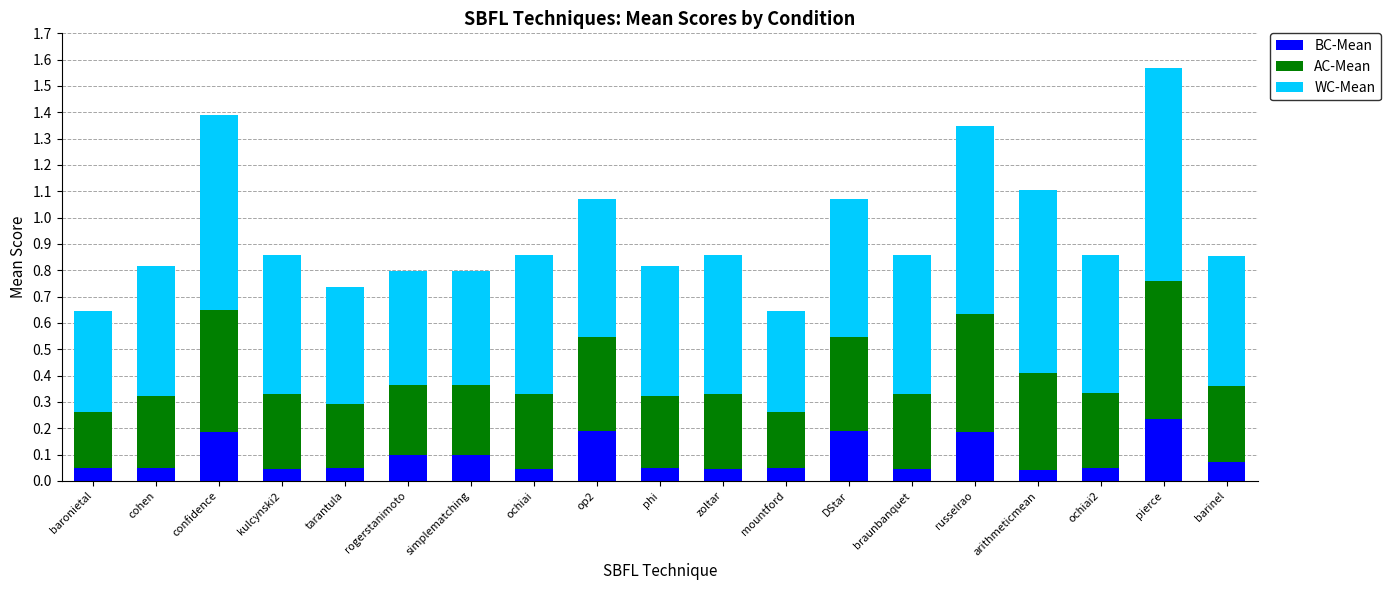

What are all the series names shown in the legend?

BC-Mean, AC-Mean, WC-Mean